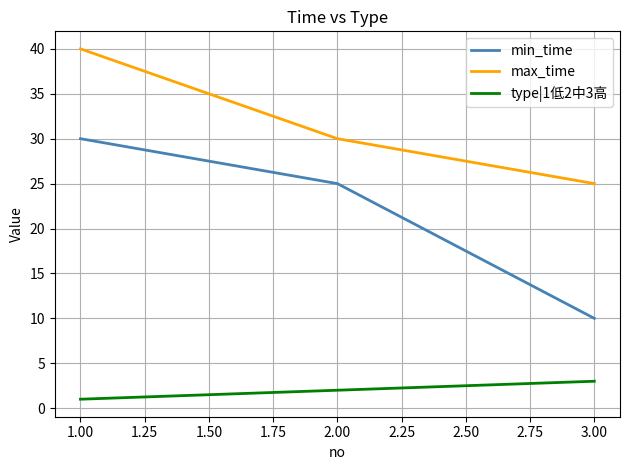

List the labels in order of min_time value, largest first.

1.00, 2.00, 3.00